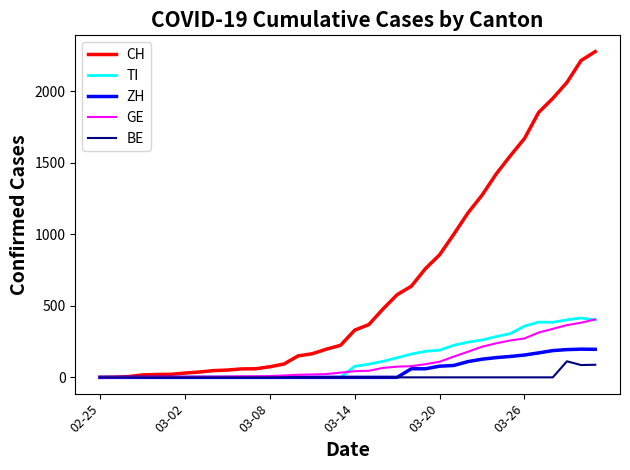

What is the greatest value displayed?

2277